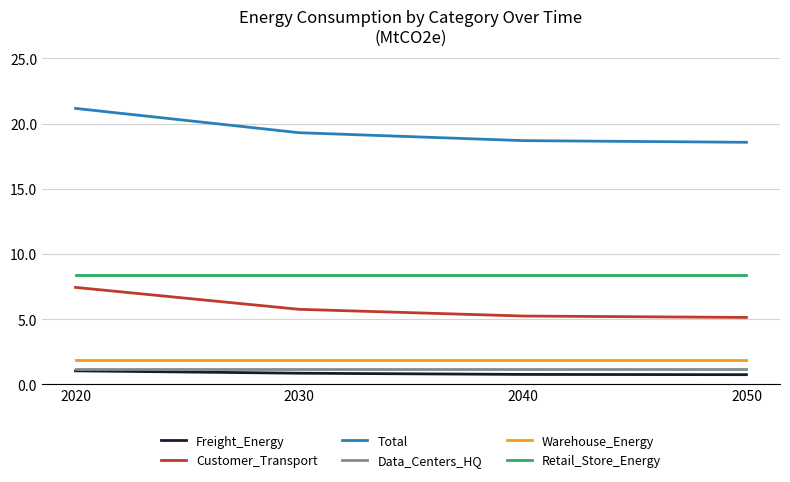

What is the sum of all Total values?

77.7